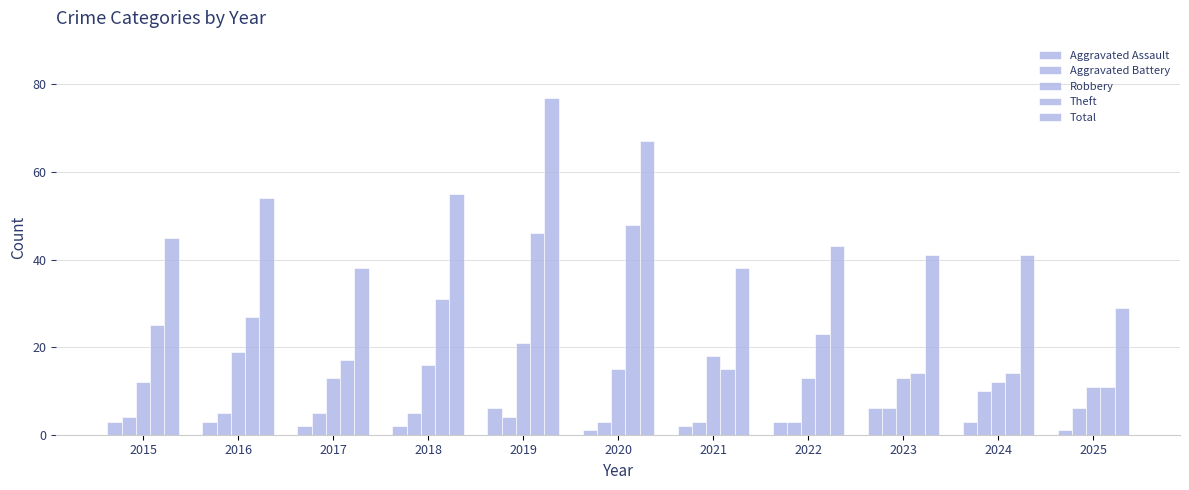

How many data points does each series have?

11